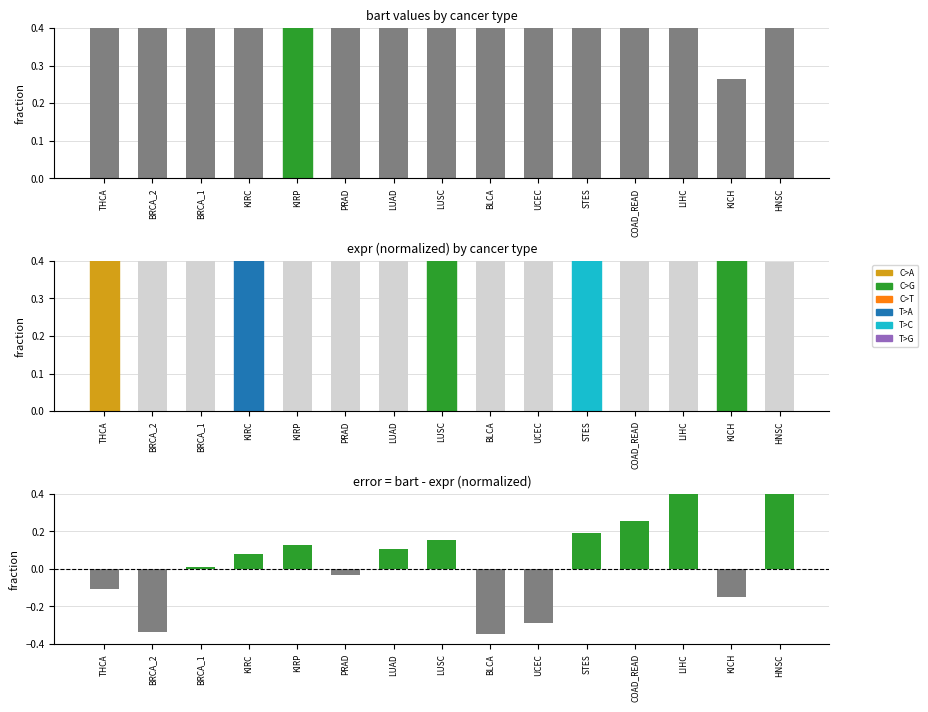

Which series has the widest spread of values?

bart - expr